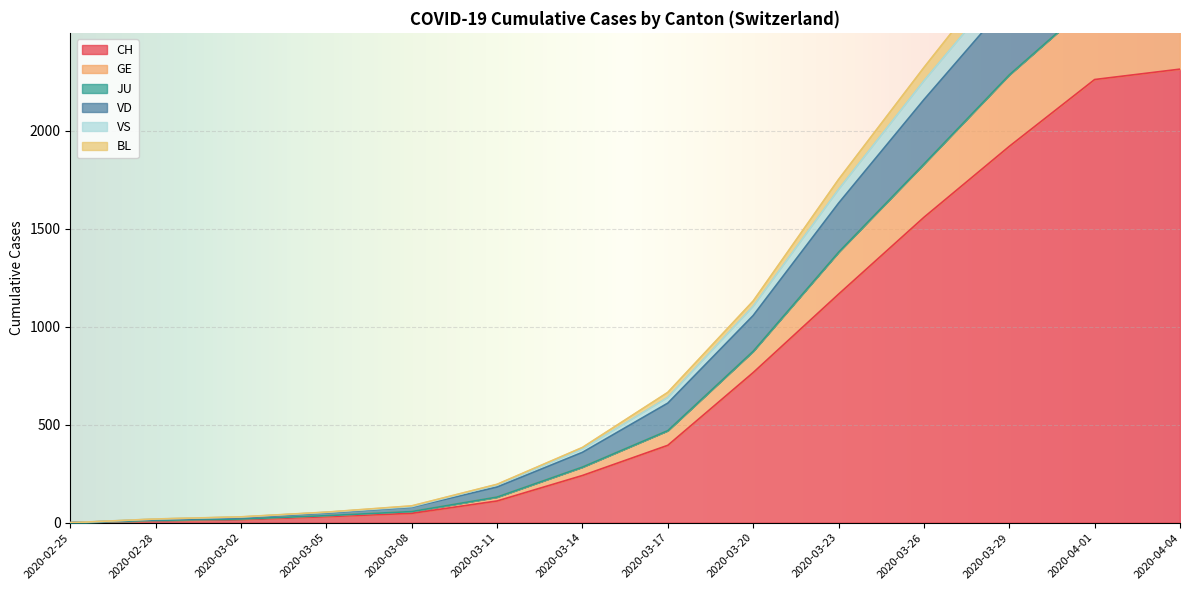

Count the number of categories in the chart.

14